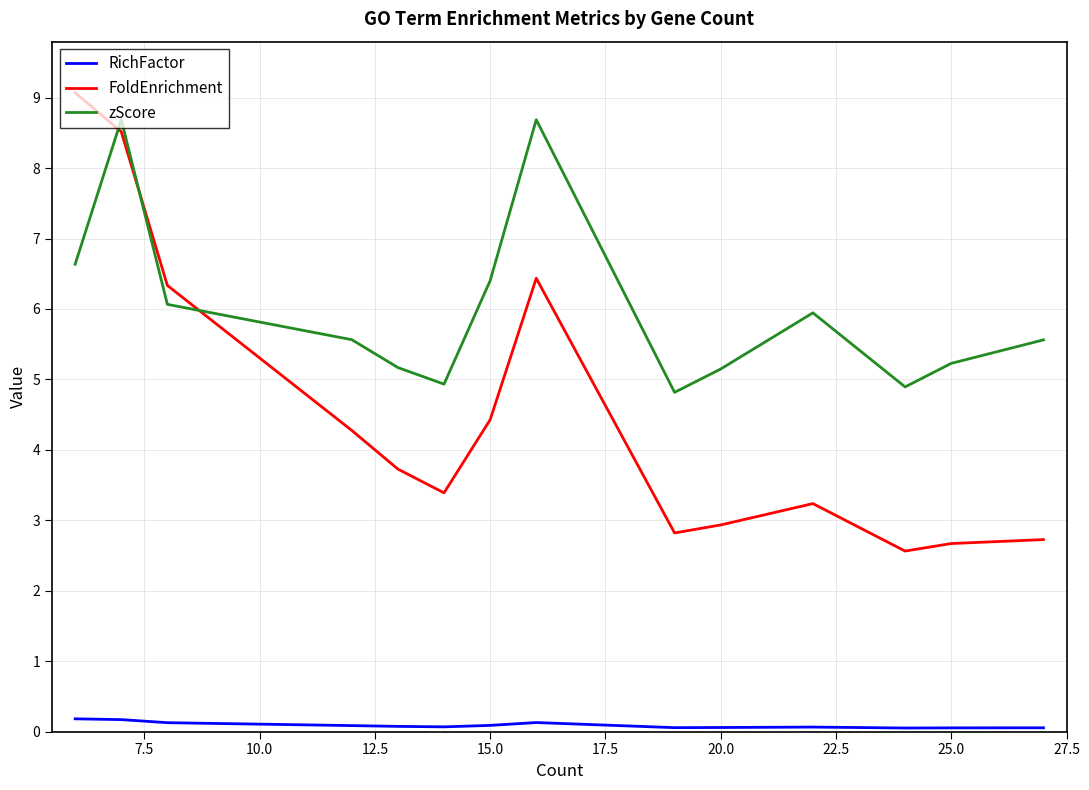

How many intersections are there between zScore and FoldEnrichment?

3